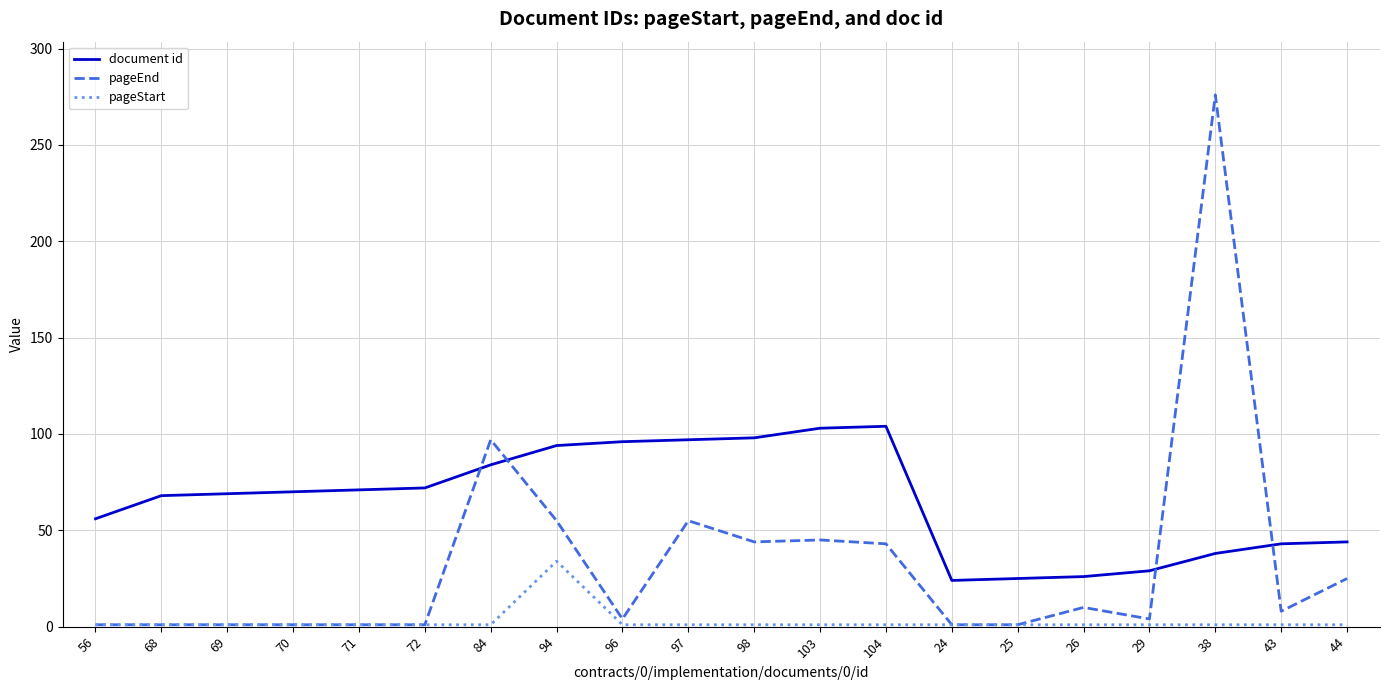

What is the sum of the document id values at 24 and 104?

128